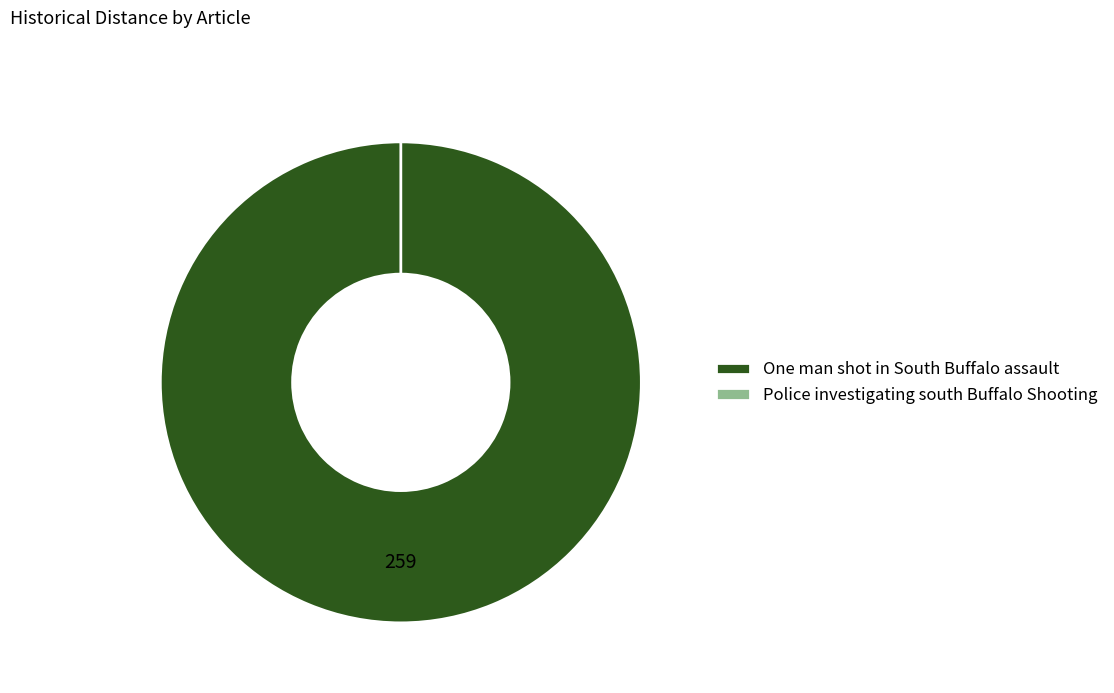

What percentage is the One man shot in South Buffalo assault slice, to the nearest percent?

100%